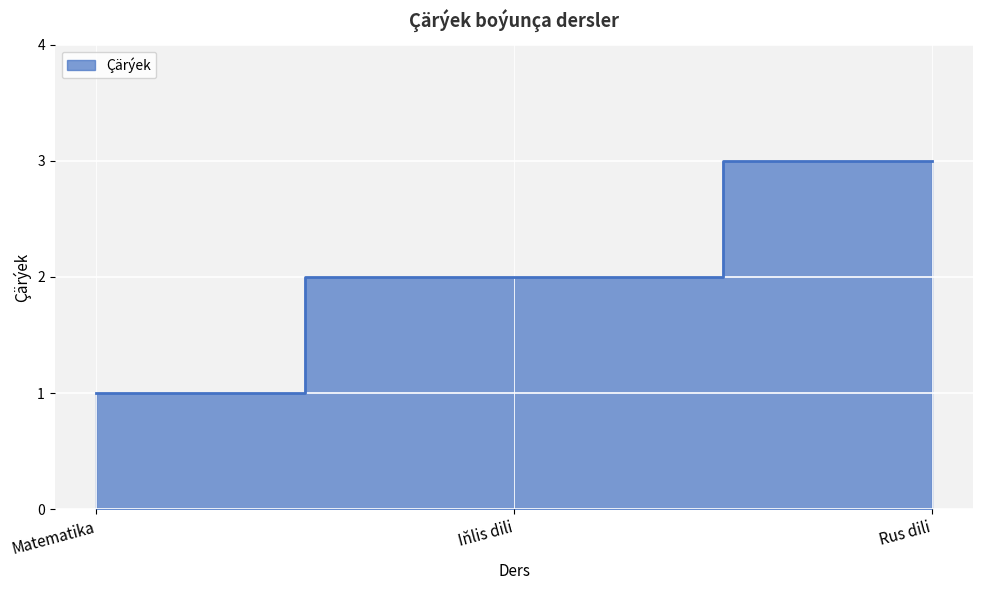

The chart shows a value of 2 at Iňlis dili. True or false?

True